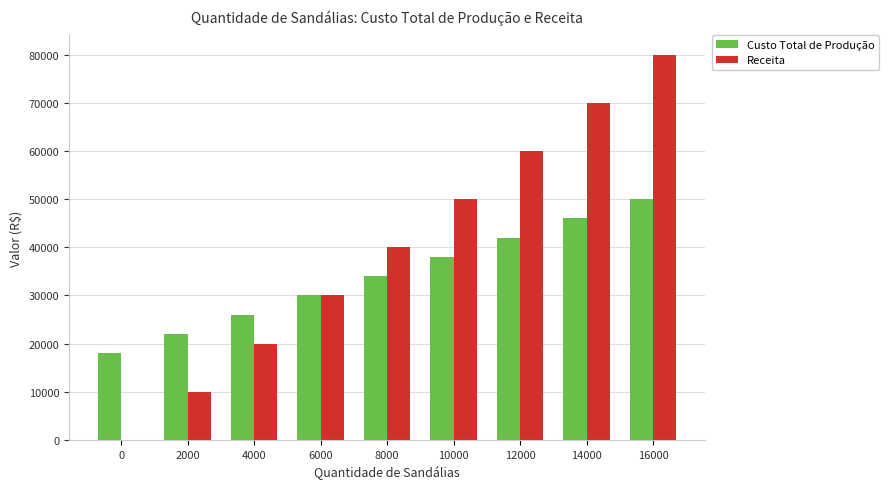

What is the sum of all Receita values?

360000